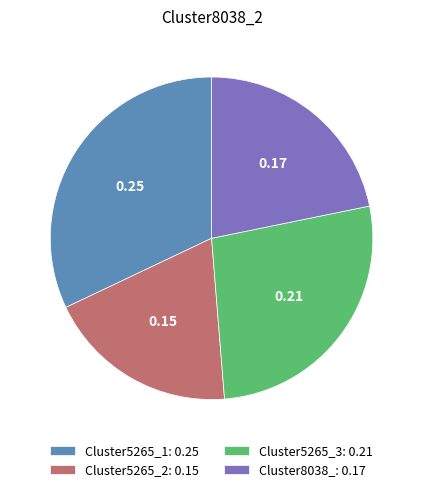

Is Cluster5265_3: 0.21 the majority of the pie?

No